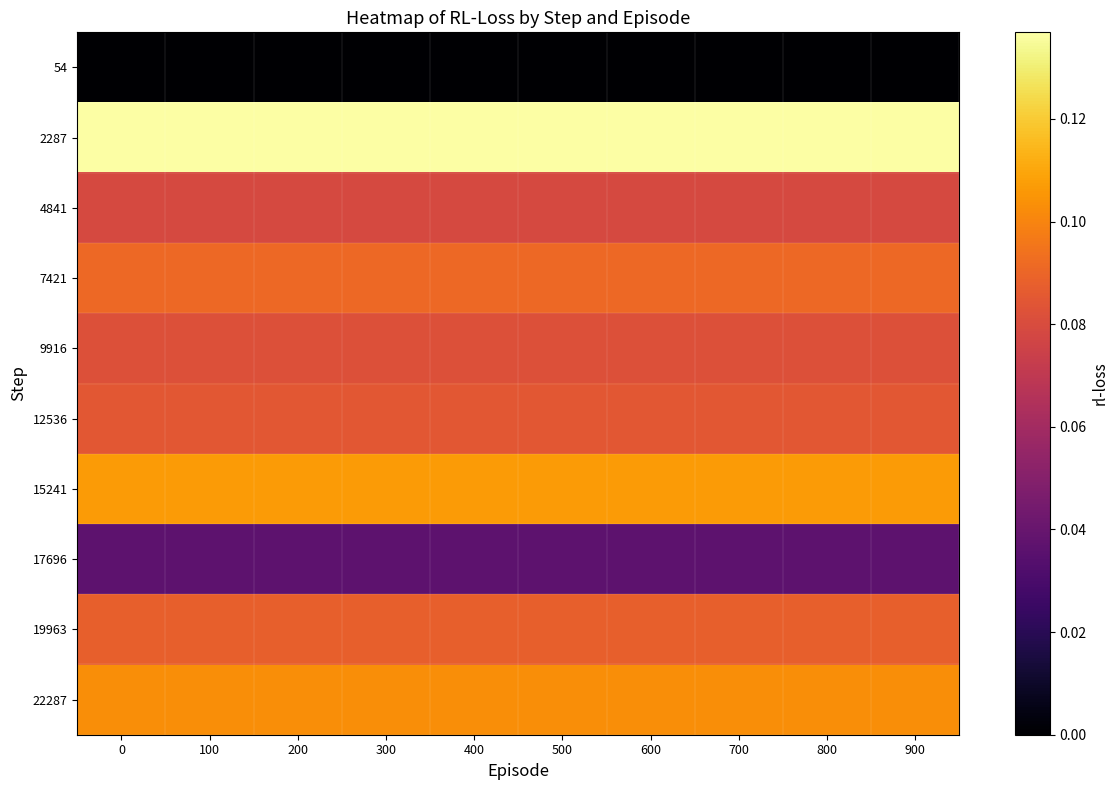

What is the total value across all series at 200?

0.8